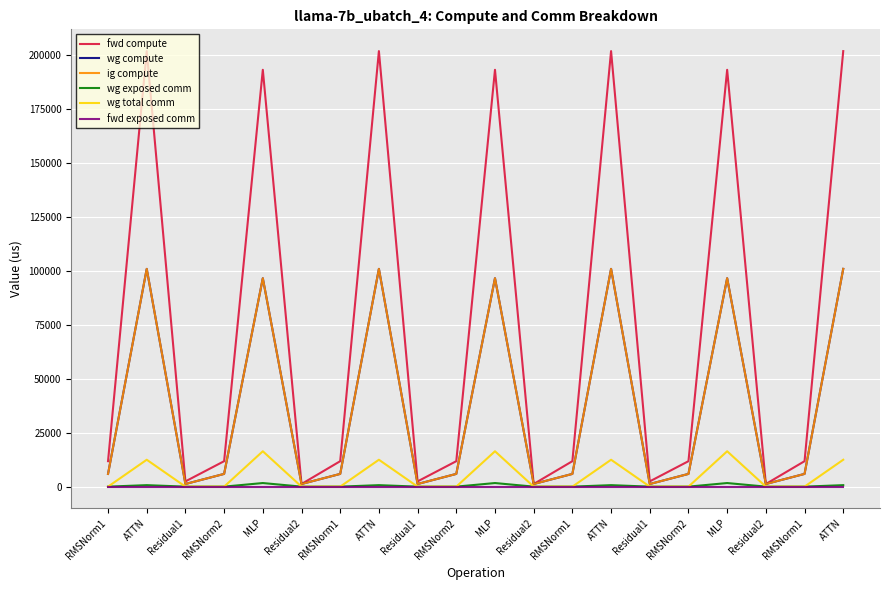

Does the chart have visible grid lines?

Yes